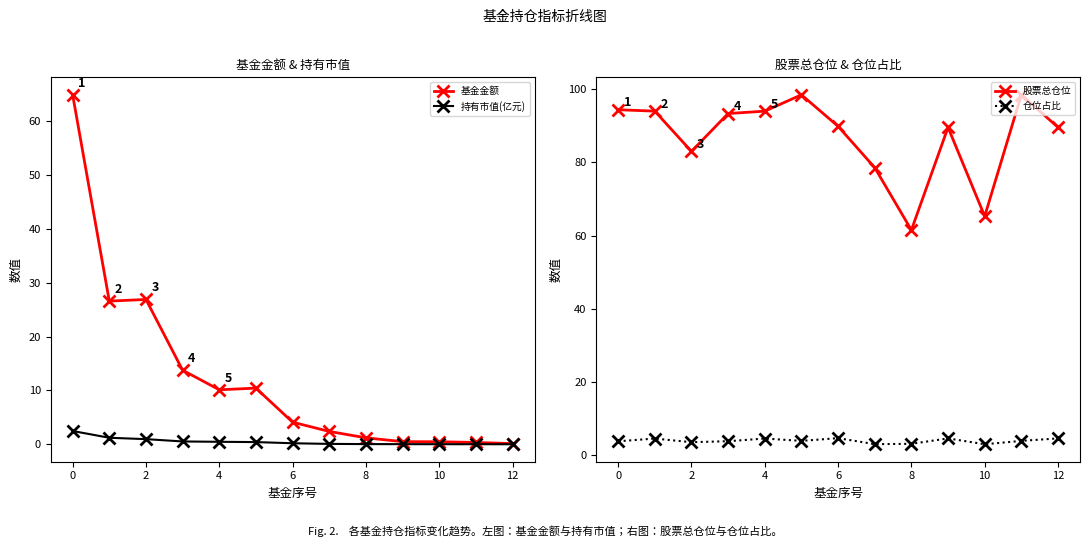

Reading left to right, extract all data points from this chart.

基金金额: 65.0	26.6	26.9	13.8	10.1	10.4	4.1	2.4	1.2	0.5	0.5	0.3	0.1
持有市值(亿元): 2.5	1.2	1.0	0.5	0.5	0.4	0.2	0.1	0.0	0.0	0.0	0.0	0.0
股票总仓位: 94.4	94.0	83.0	93.4	94.0	98.5	89.9	78.6	61.5	89.6	65.3	98.5	89.6
仓位占比: 3.8	4.5	3.5	3.8	4.5	3.9	4.7	3.0	3.1	4.6	3.0	3.9	4.6